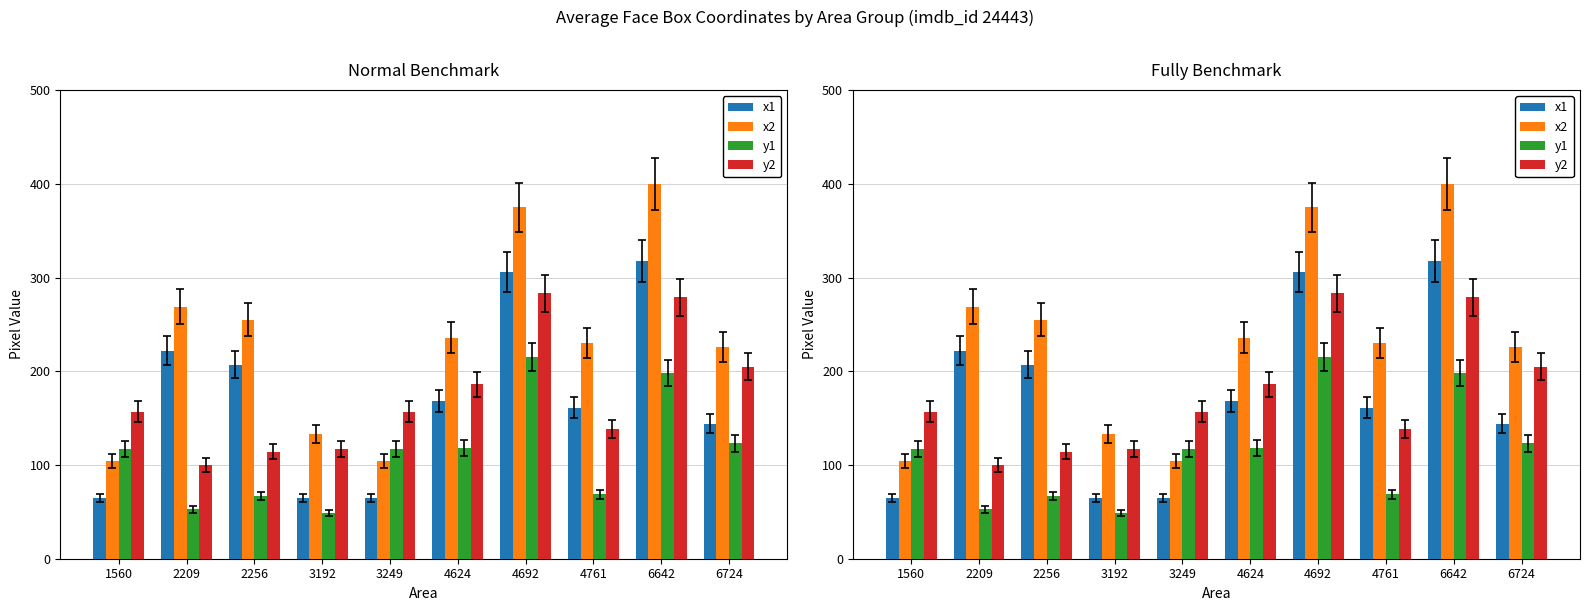

What is the value of the y2 bar at the 6th from the left?

186